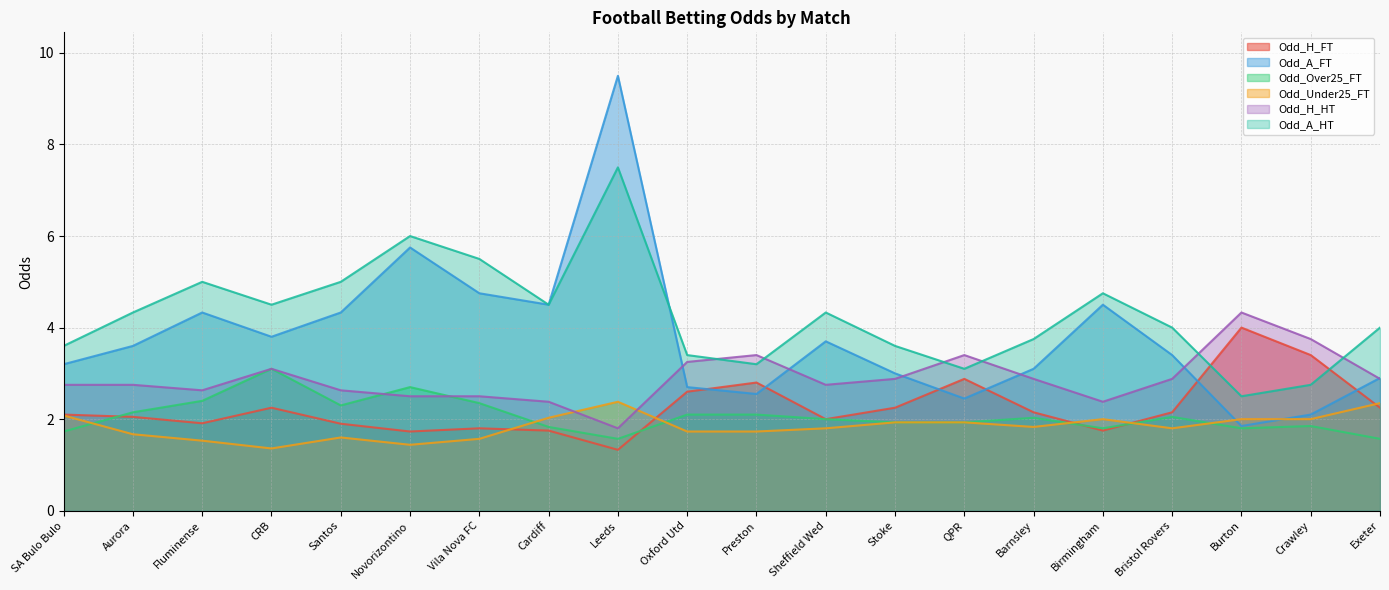

Does the chart display data point markers on the line(s)?

No